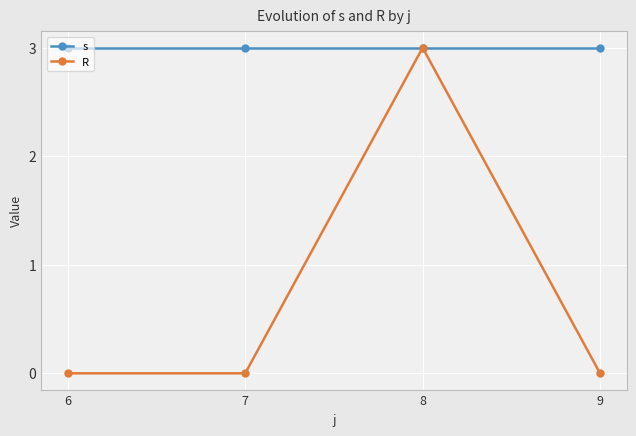

True or false: R has more than 1 interior local peaks.

False